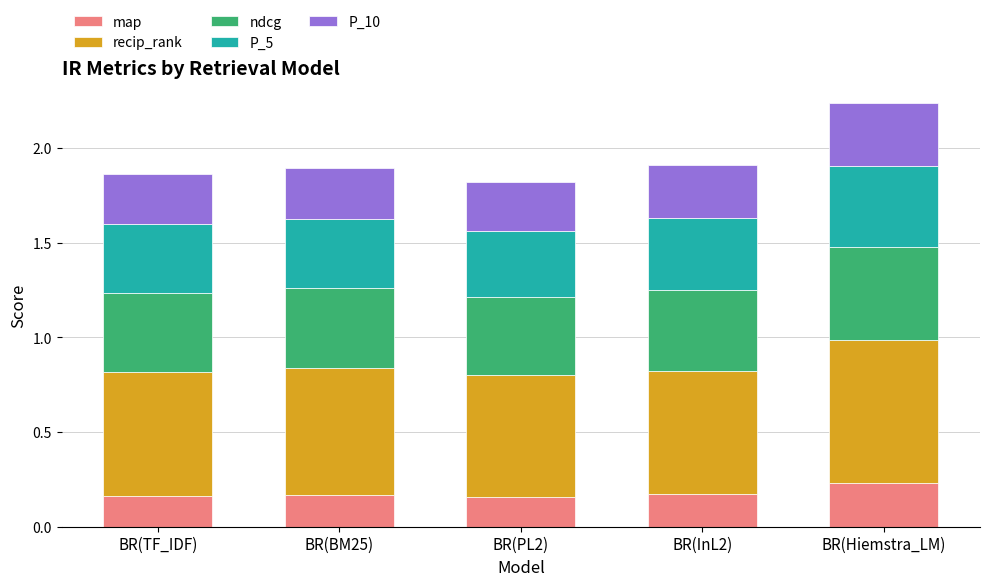

At which category is the sum across all series the highest?

BR(Hiemstra_LM)